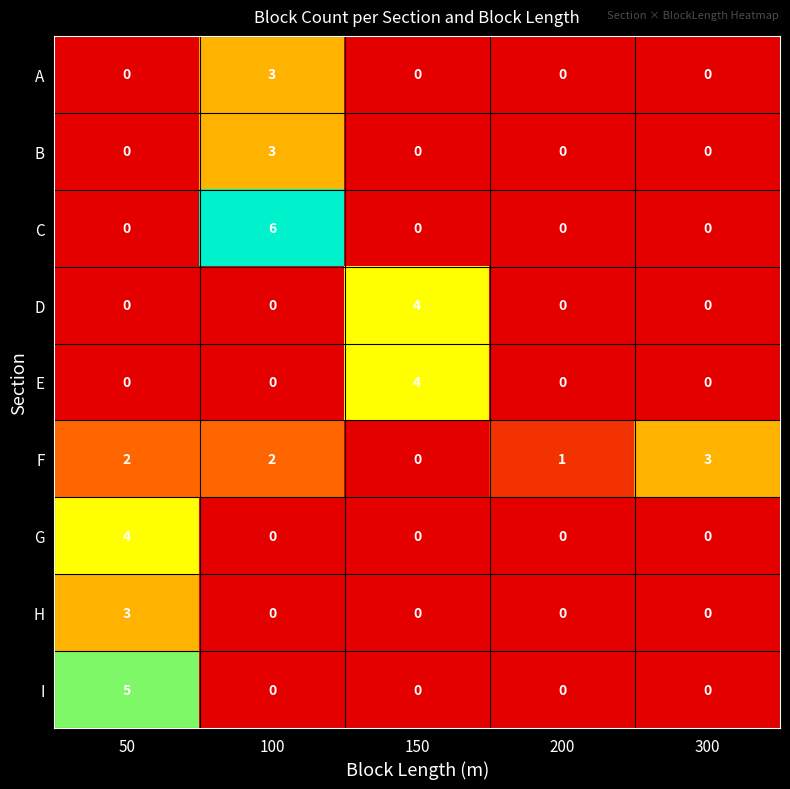

At which label does D reach its peak?

150